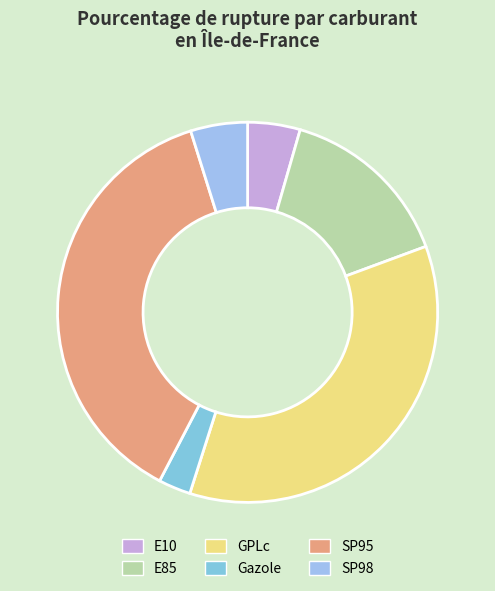

Which has a higher value, GPLc or Gazole?

GPLc